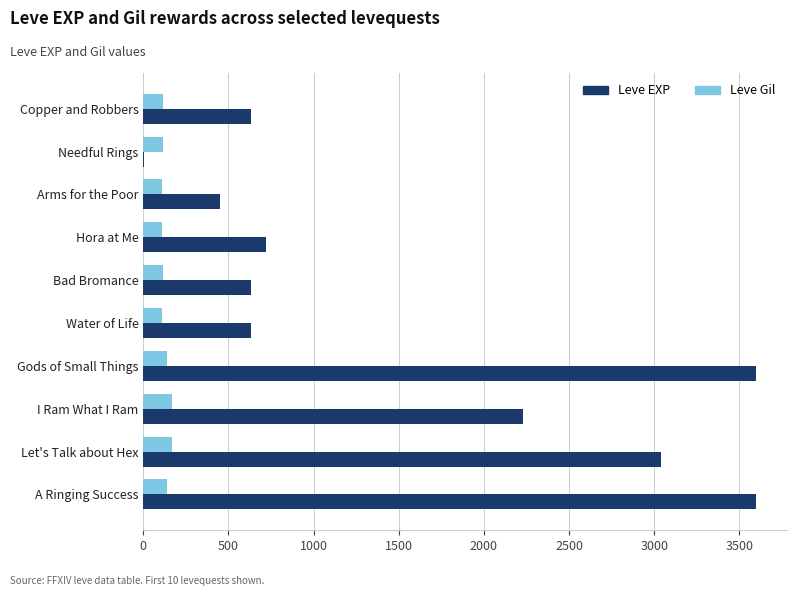

Between Hora at Me and Gods of Small Things, which series saw the biggest shift?

Leve EXP